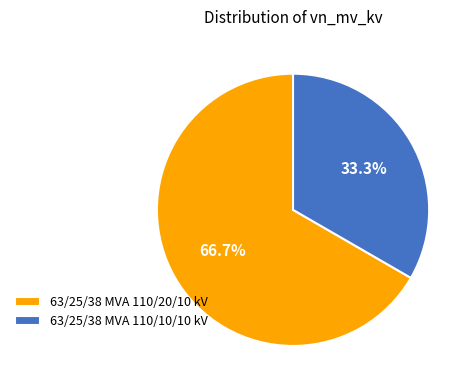

To the nearest percent, what is the average slice percentage?

50%